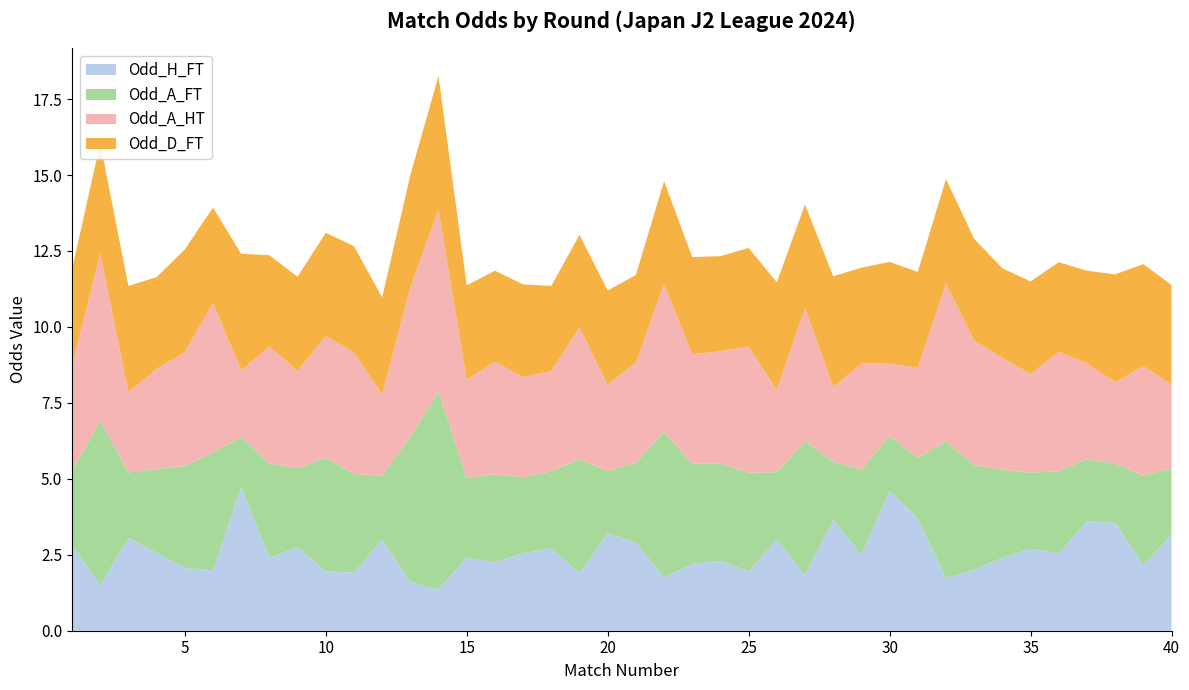

What is the lowest value of the Odd_H_FT series?

1.4